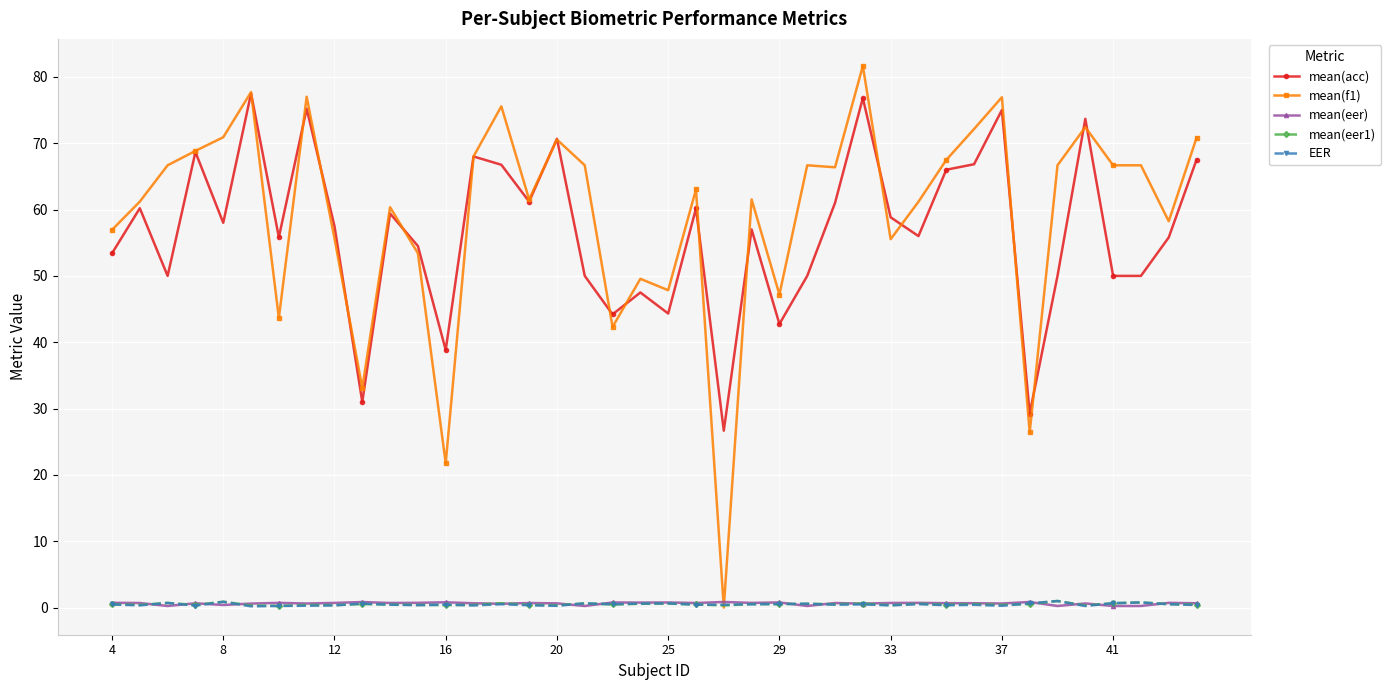

Which series has the largest range (max minus min)?

mean(f1)